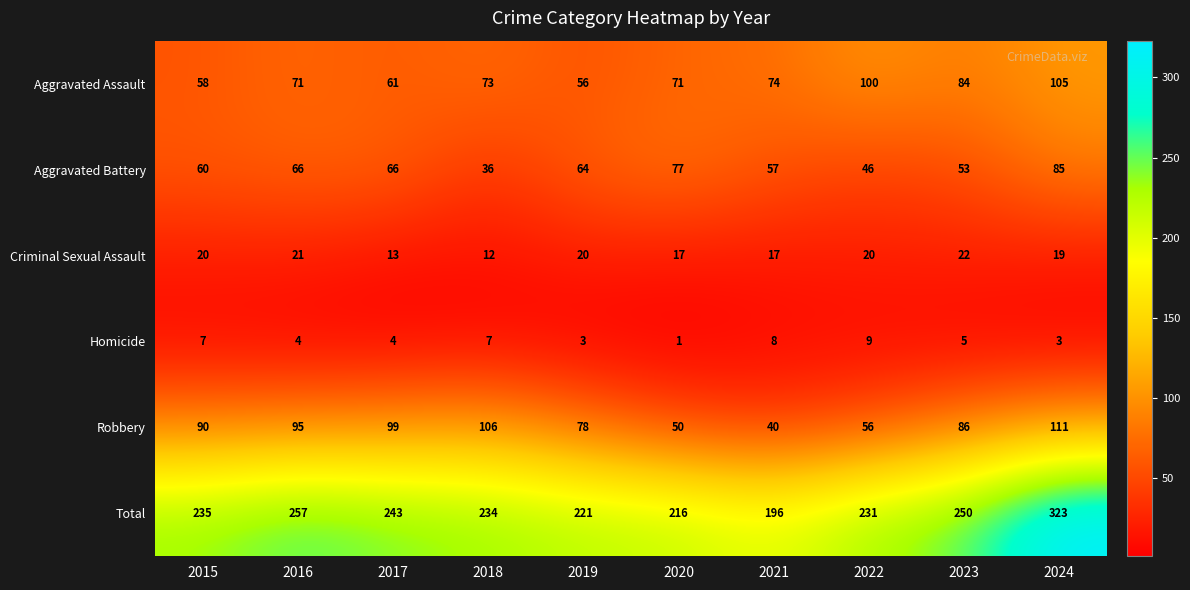

What is the average value of the Total series?

241